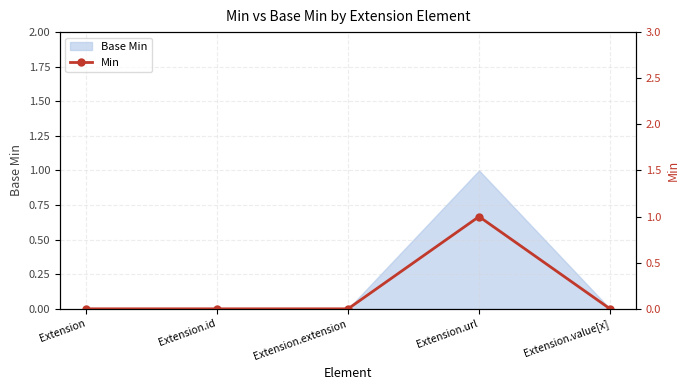

List the labels in order of value, largest first.

Extension.url, Extension, Extension.id, Extension.extension, Extension.value[x]